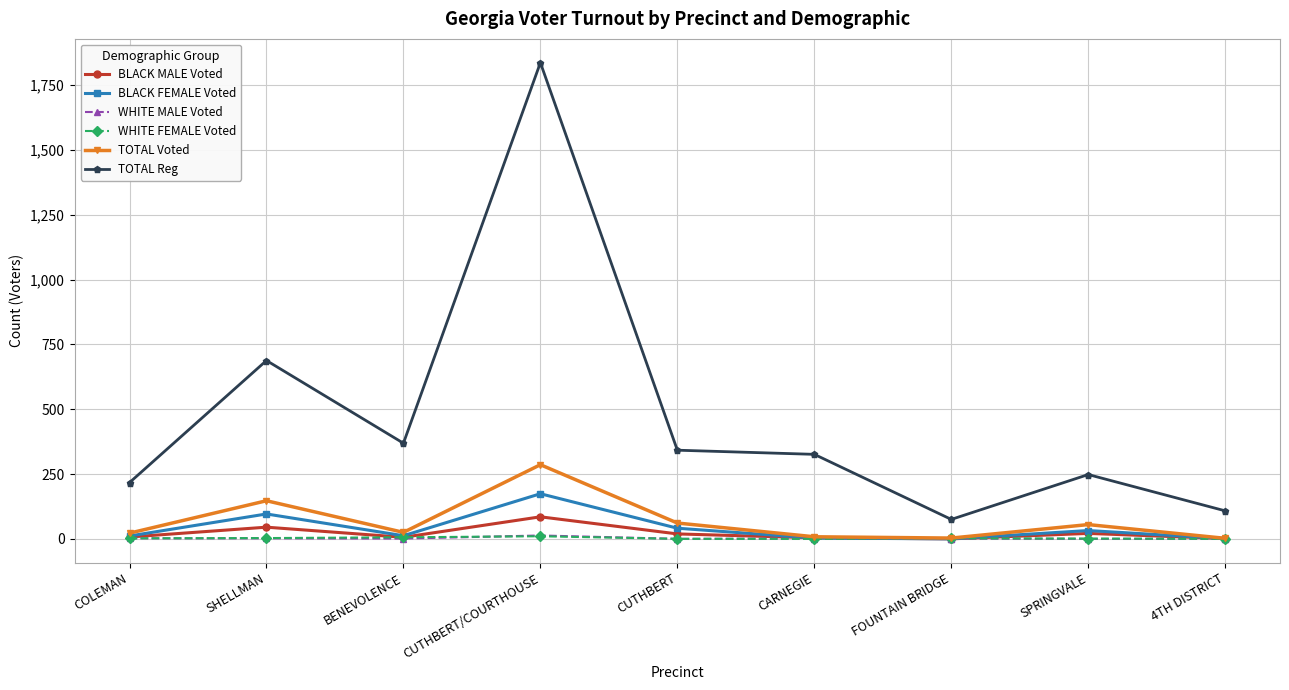

At which category is the sum across all series the highest?

CUTHBERT/COURTHOUSE